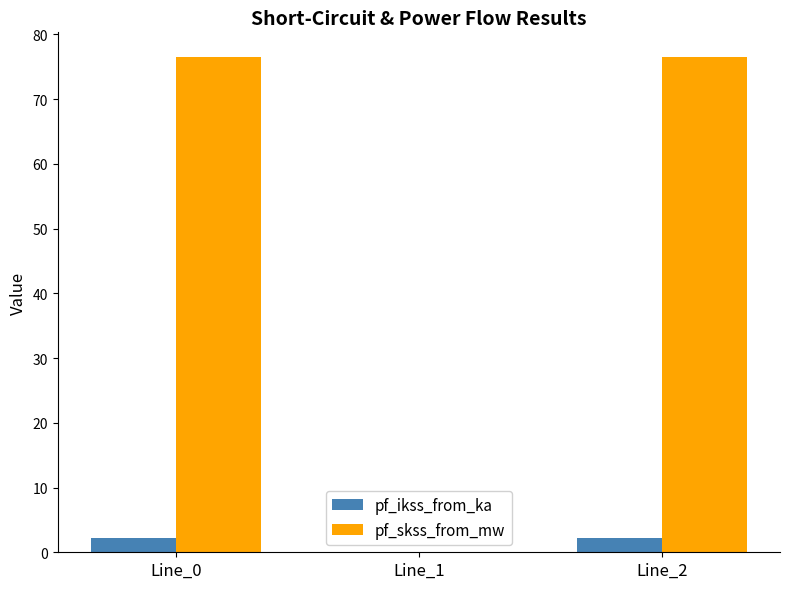

What is the total value across all series at Line_2?

78.7